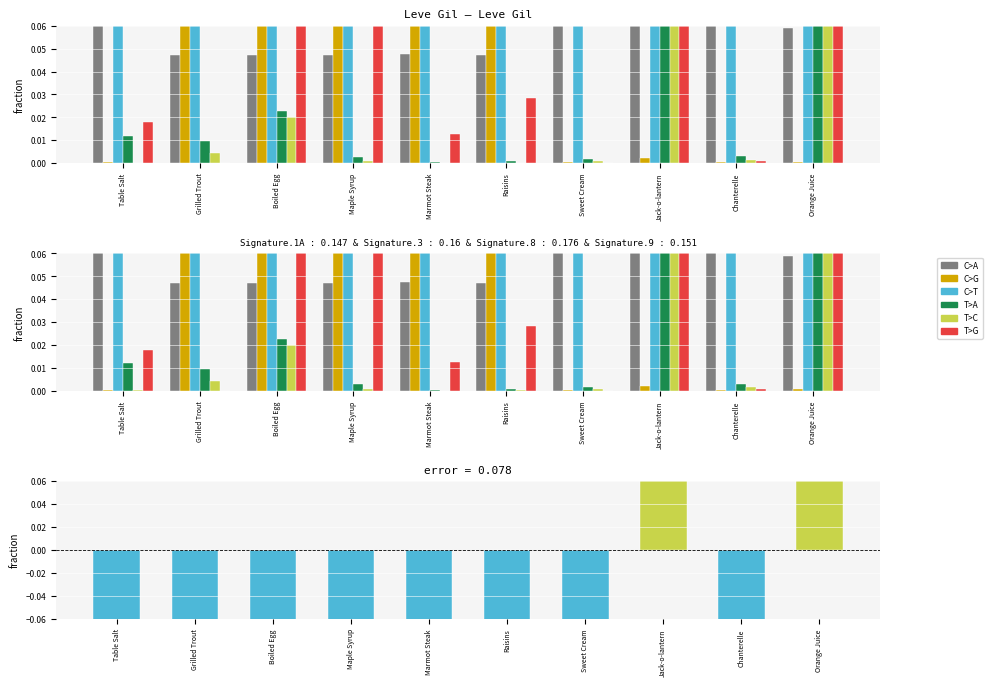

What is the sum of all T>A values?

1.0